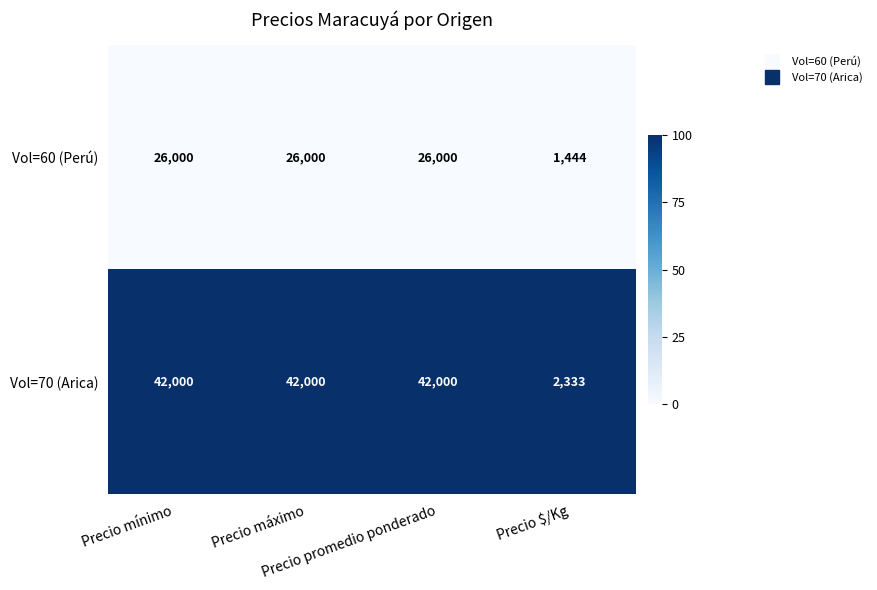

Rank the series by their average value, from lowest to highest.

Vol=60 (Perú), Vol=70 (Arica)